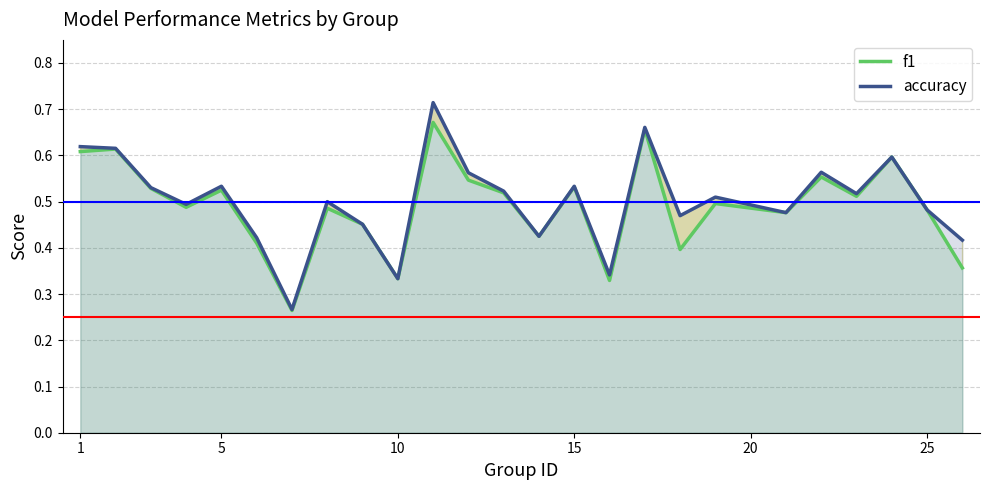

True or false: accuracy has a value of 0.9 at 1.

False